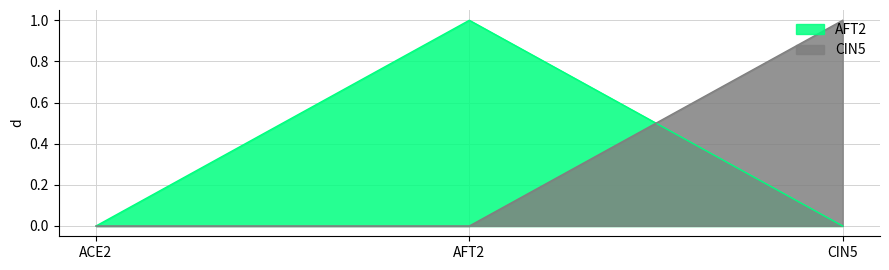

Reading right to left, list all the values displayed in this chart.

AFT2: CIN5=0	AFT2=1	ACE2=0
CIN5: CIN5=1	AFT2=0	ACE2=0